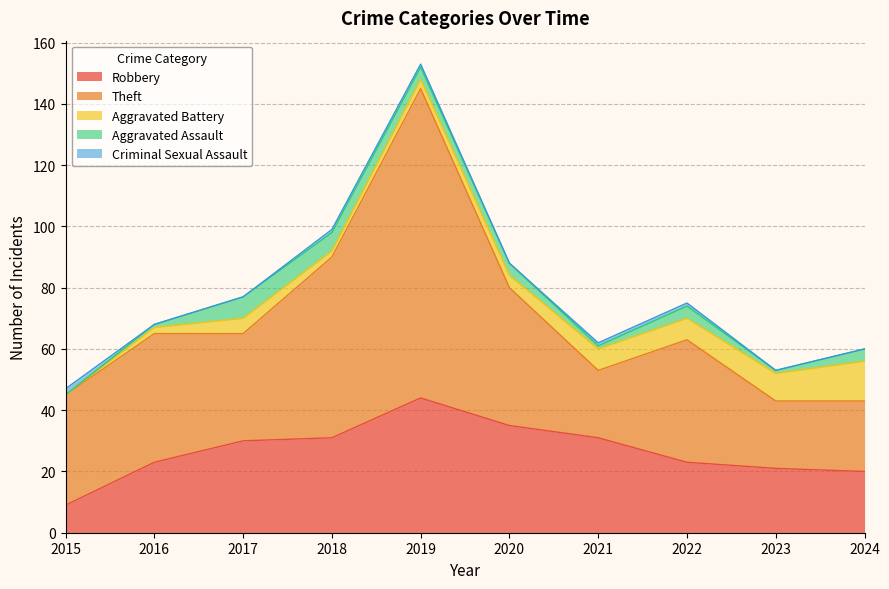

Reading left to right, extract all data points from this chart.

Robbery: 2015=9	2016=23	2017=30	2018=31	2019=44	2020=35	2021=31	2022=23	2023=21	2024=20
Theft: 2015=36	2016=42	2017=35	2018=59	2019=101	2020=45	2021=22	2022=40	2023=22	2024=23
Aggravated Battery: 2015=0	2016=2	2017=5	2018=2	2019=3	2020=4	2021=7	2022=7	2023=9	2024=13
Aggravated Assault: 2015=0	2016=1	2017=7	2018=6	2019=4	2020=4	2021=1	2022=4	2023=1	2024=4
Criminal Sexual Assault: 2015=2	2016=0	2017=0	2018=1	2019=1	2020=0	2021=1	2022=1	2023=0	2024=0